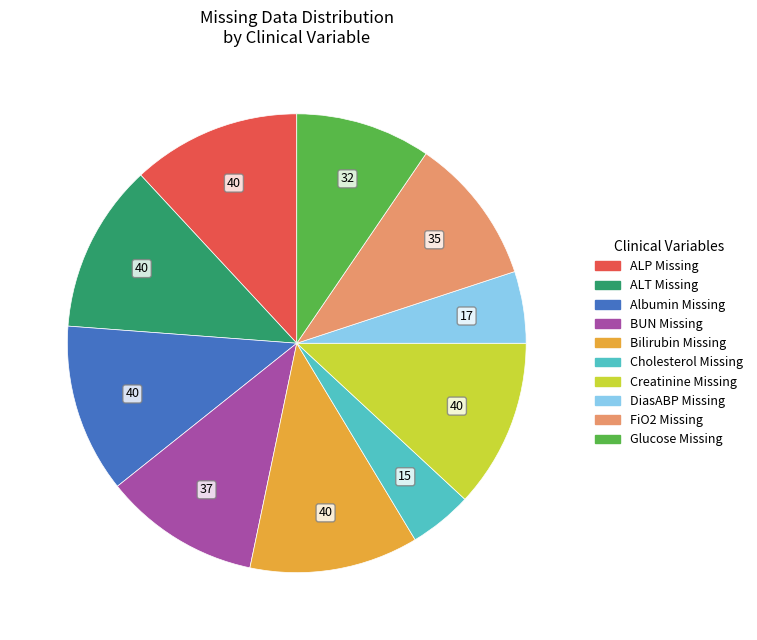

Is there any slice that represents more than half of the pie?

No